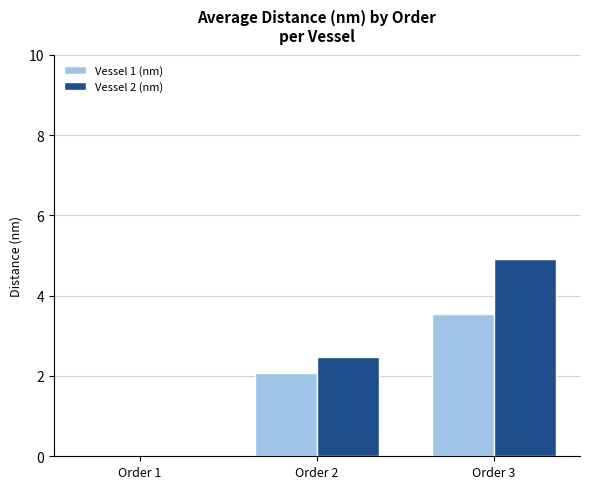

Where is Vessel 2 (nm) nearest to the value 2?

Order 2